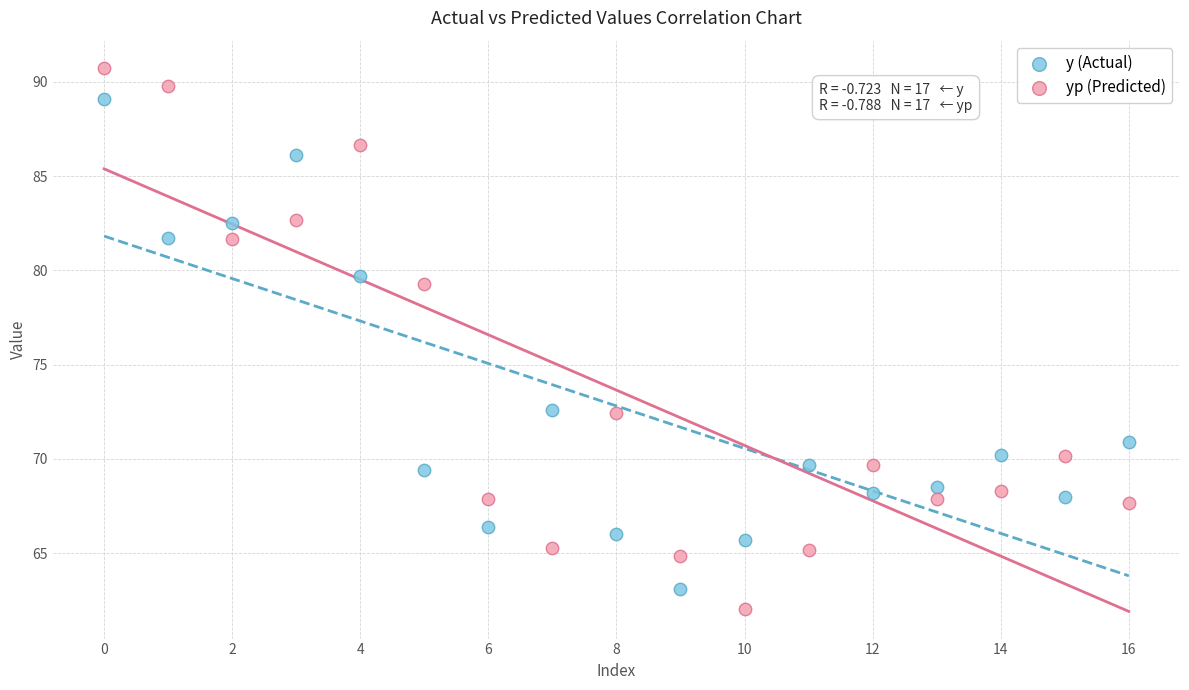

Which series contains the lowest Y value?

yp (Predicted)